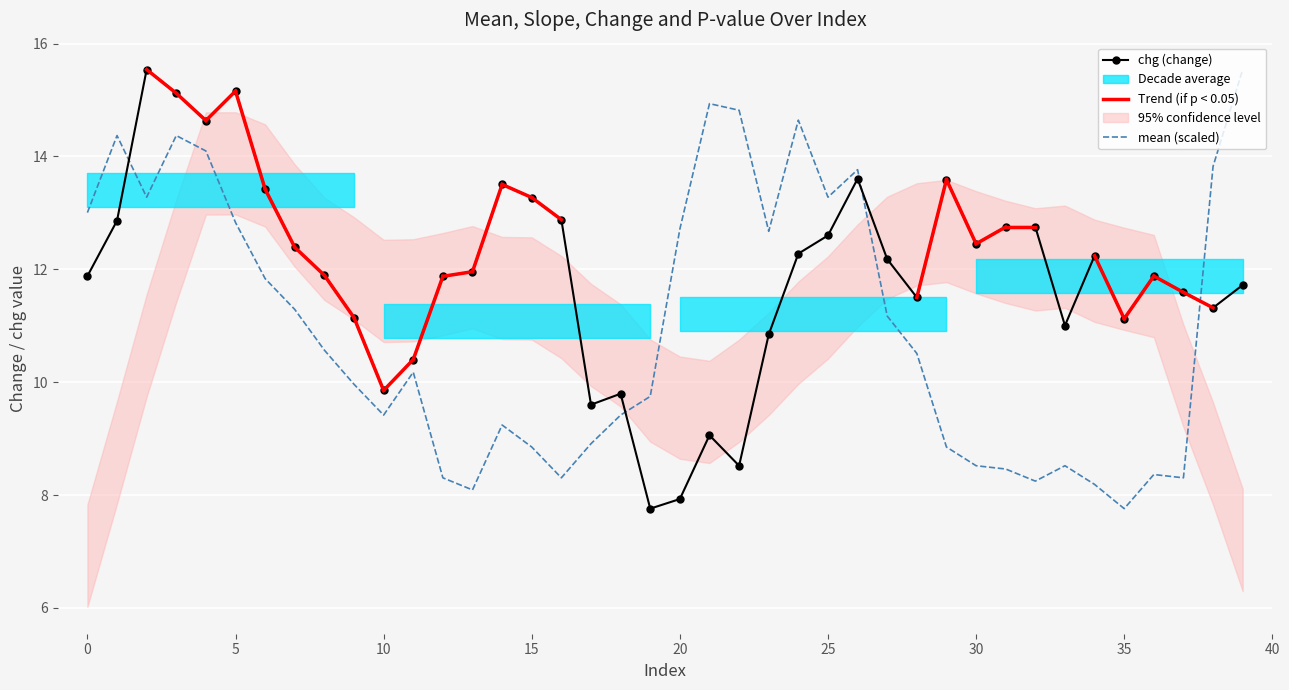

Which series has the largest range (max minus min)?

chg (change)